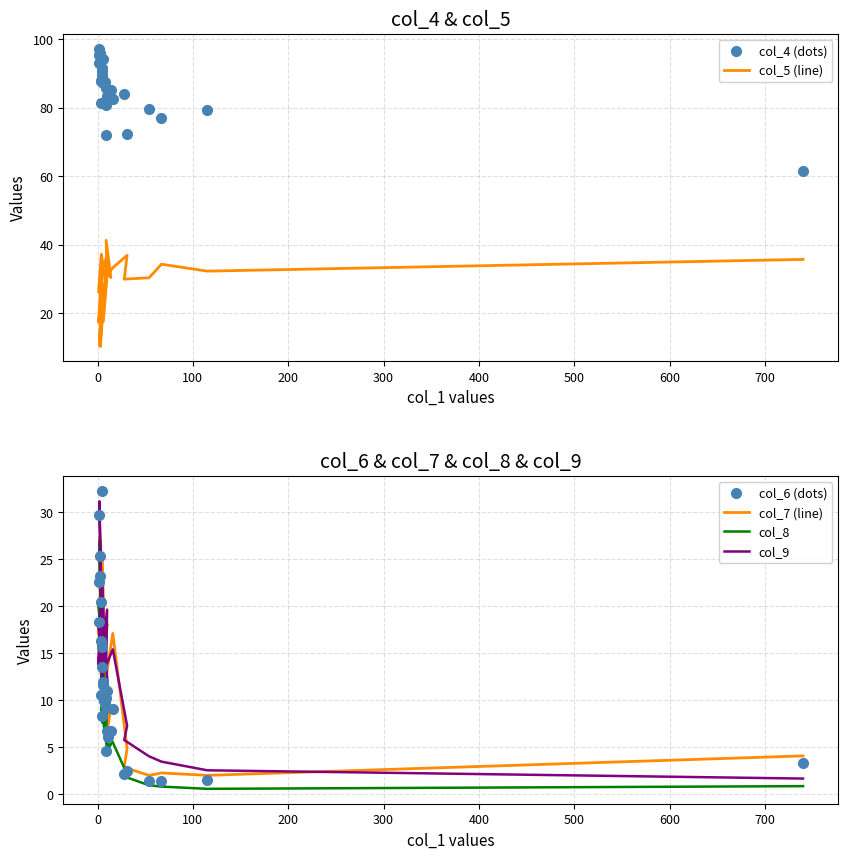

Which series has the largest range (max minus min)?

col_4 (dots)